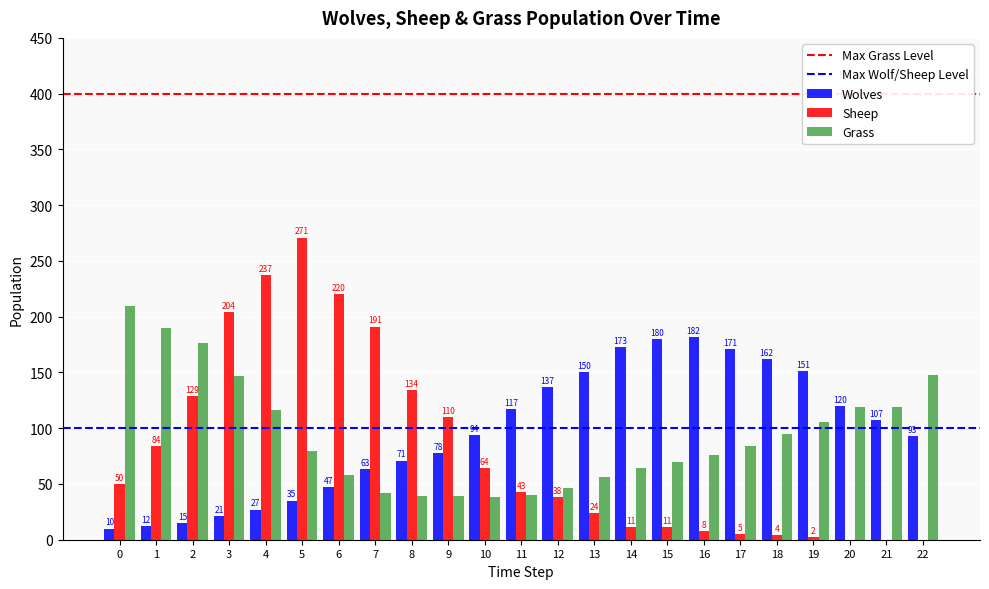

What is the total value across all series at 21?

226